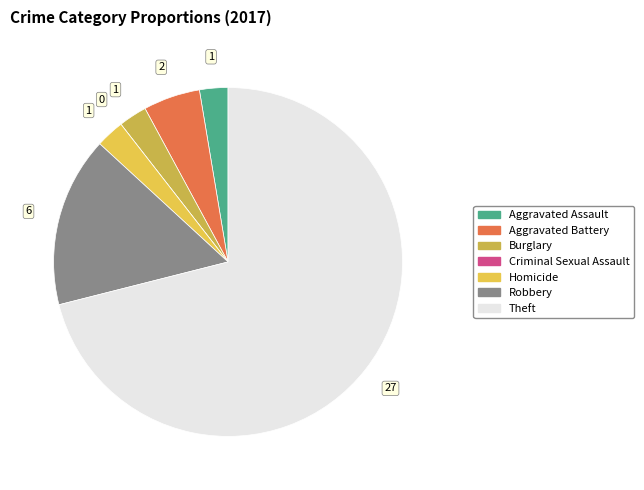

Between Criminal Sexual Assault and Robbery, which is larger?

Robbery